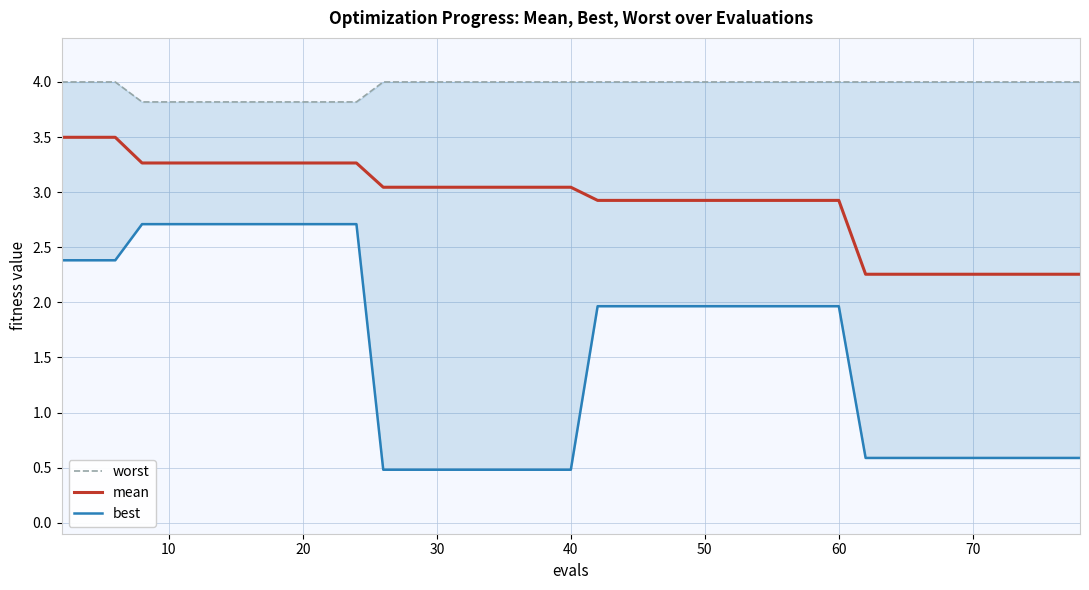

Reading left to right, list all the values displayed in this chart.

worst: 4.0	4.0	4.0	3.8	3.8	3.8	3.8	3.8	3.8	3.8	3.8	3.8	4.0	4.0	4.0	4.0	4.0	4.0	4.0	4.0	4.0	4.0	4.0	4.0	4.0	4.0	4.0	4.0	4.0	4.0	4.0	4.0	4.0	4.0	4.0	4.0	4.0	4.0	4.0	4.0
mean: 3.5	3.5	3.5	3.3	3.3	3.3	3.3	3.3	3.3	3.3	3.3	3.3	3.0	3.0	3.0	3.0	3.0	3.0	3.0	3.0	2.9	2.9	2.9	2.9	2.9	2.9	2.9	2.9	2.9	2.9	2.9	2.3	2.3	2.3	2.3	2.3	2.3	2.3	2.3	2.3
best: 2.4	2.4	2.4	2.7	2.7	2.7	2.7	2.7	2.7	2.7	2.7	2.7	0.5	0.5	0.5	0.5	0.5	0.5	0.5	0.5	2.0	2.0	2.0	2.0	2.0	2.0	2.0	2.0	2.0	2.0	2.0	0.6	0.6	0.6	0.6	0.6	0.6	0.6	0.6	0.6